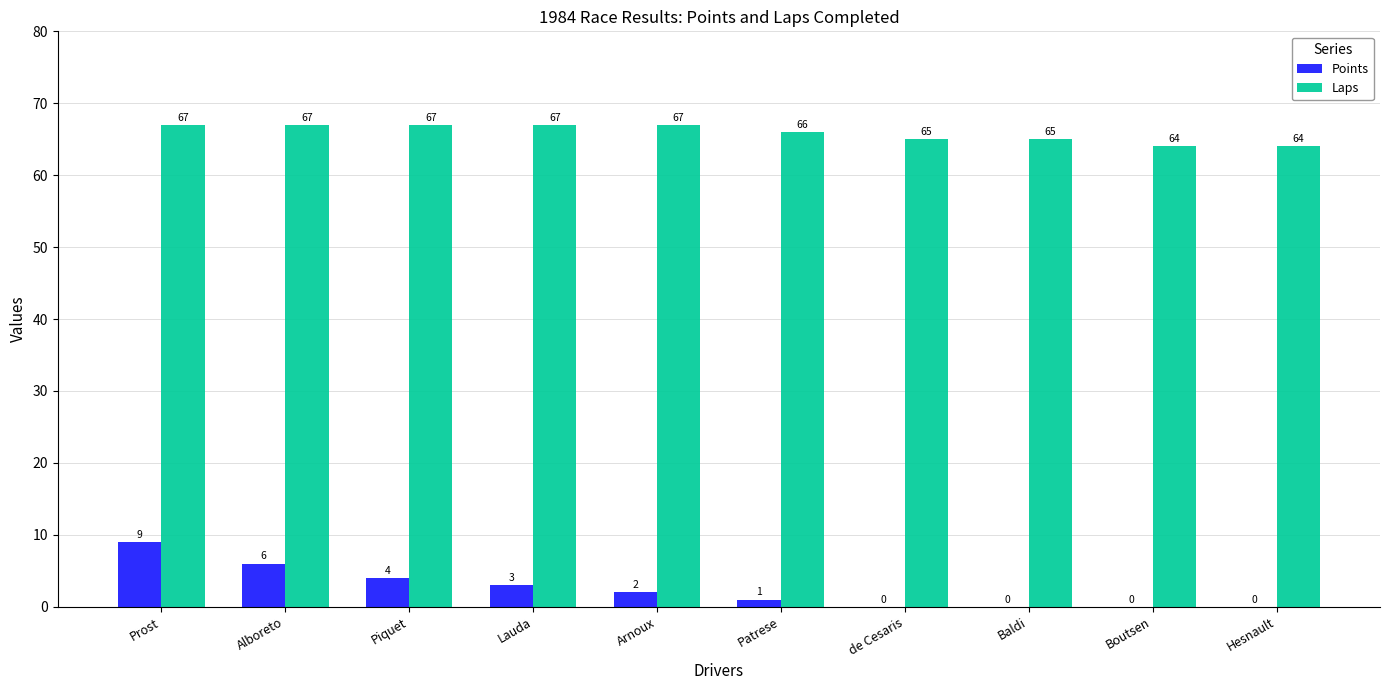

How many values in Points are above zero?

6